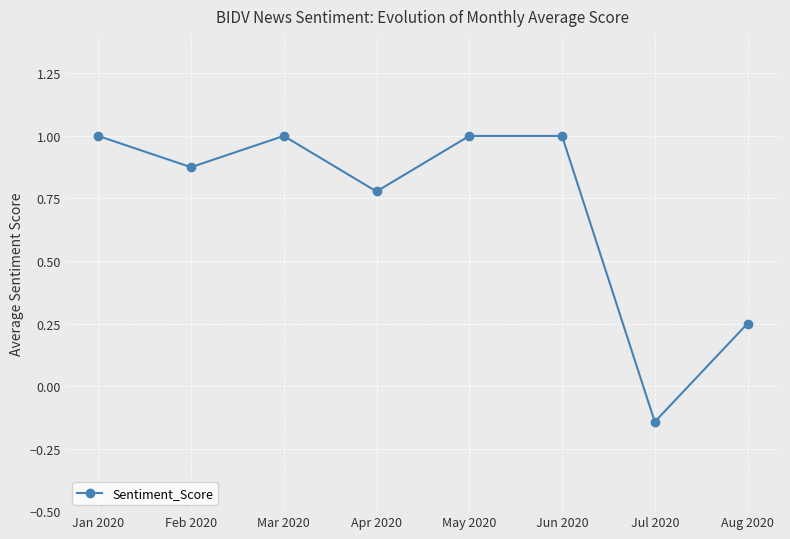

What is the ratio of the value at Mar 2020 to the value at Jan 2020?

1.0